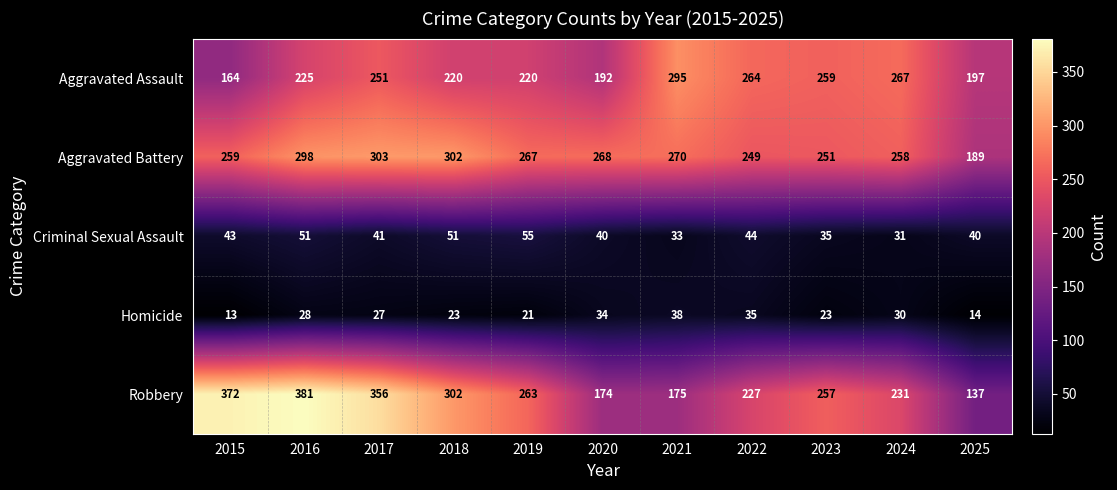

How many categories are shown in the chart?

11